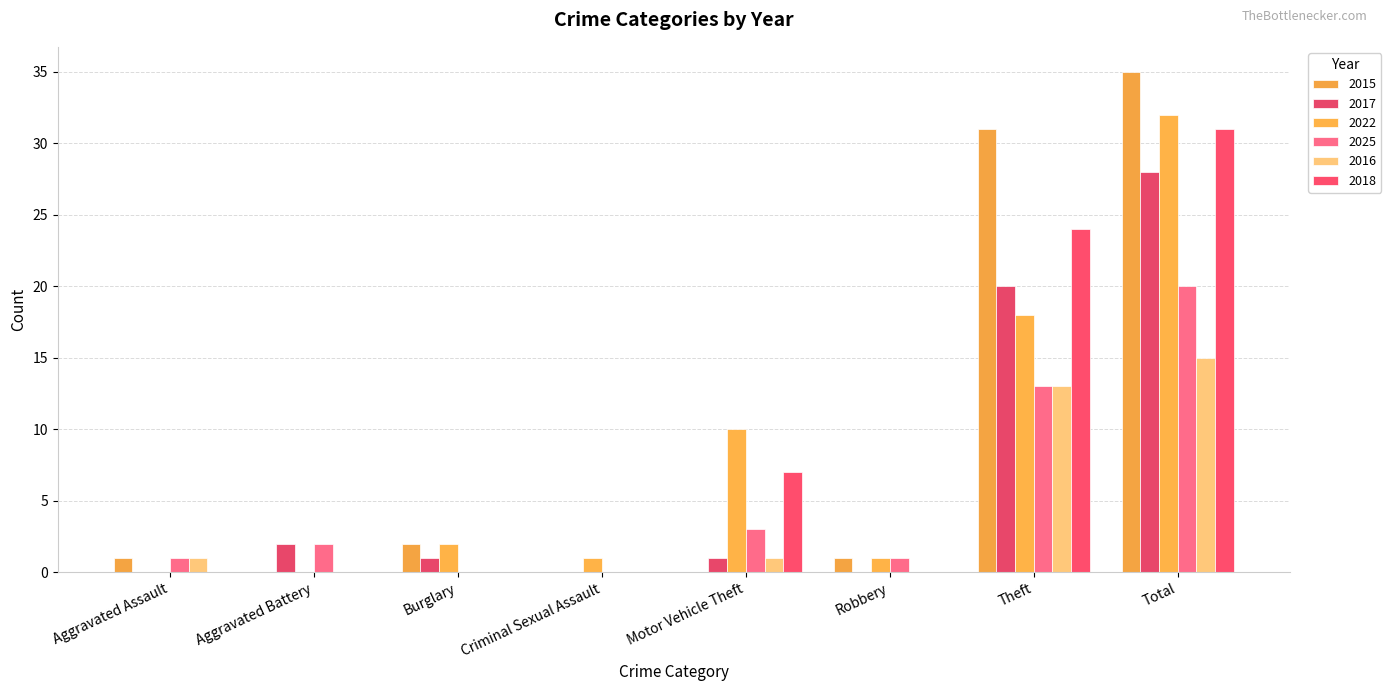

Does the chart contain stacked bars?

No